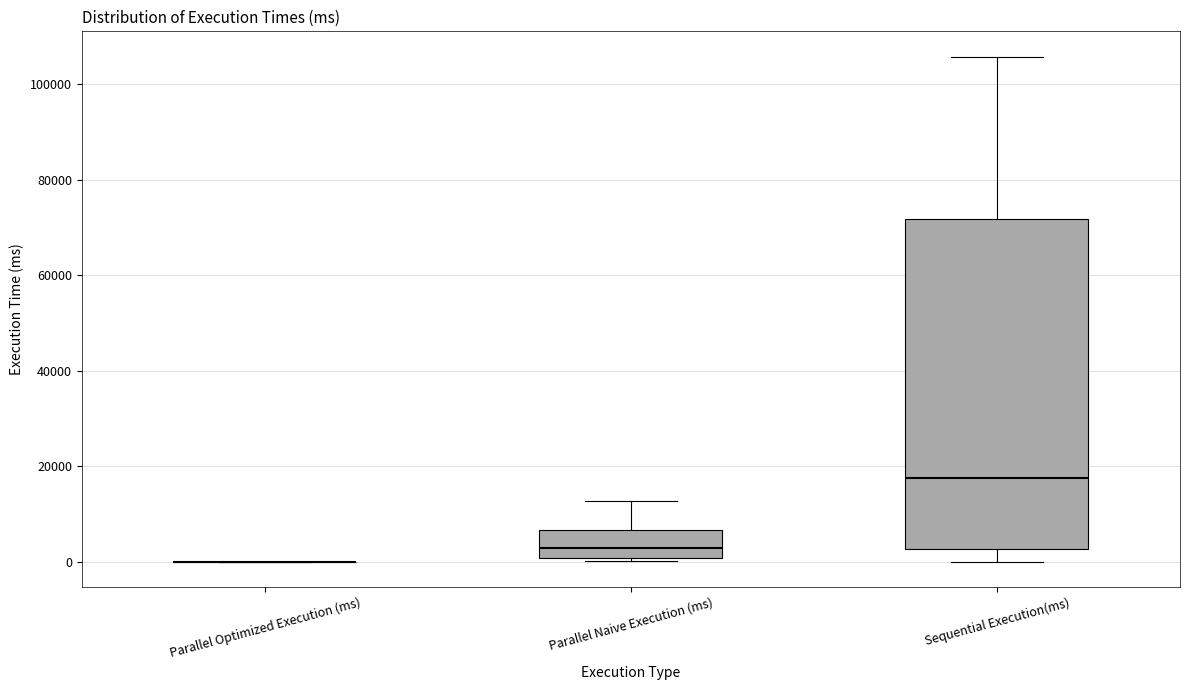

Reading left to right, read every box against the y-axis: the position of its median line, the range the box covers, and the ends of its whiskers. The values are not printed on the chart, so give them approximately, as read against the axis.

Parallel Optimized Execution (ms): box collapsed to a line at 0, whiskers 0 to 0
Parallel Naive Execution (ms): median 2000, box 0 to 6000, whiskers 0 (just below the box's lower edge) to 12000
Sequential Execution(ms): median 18000, box 2000 to 72000, whiskers 0 to 106000